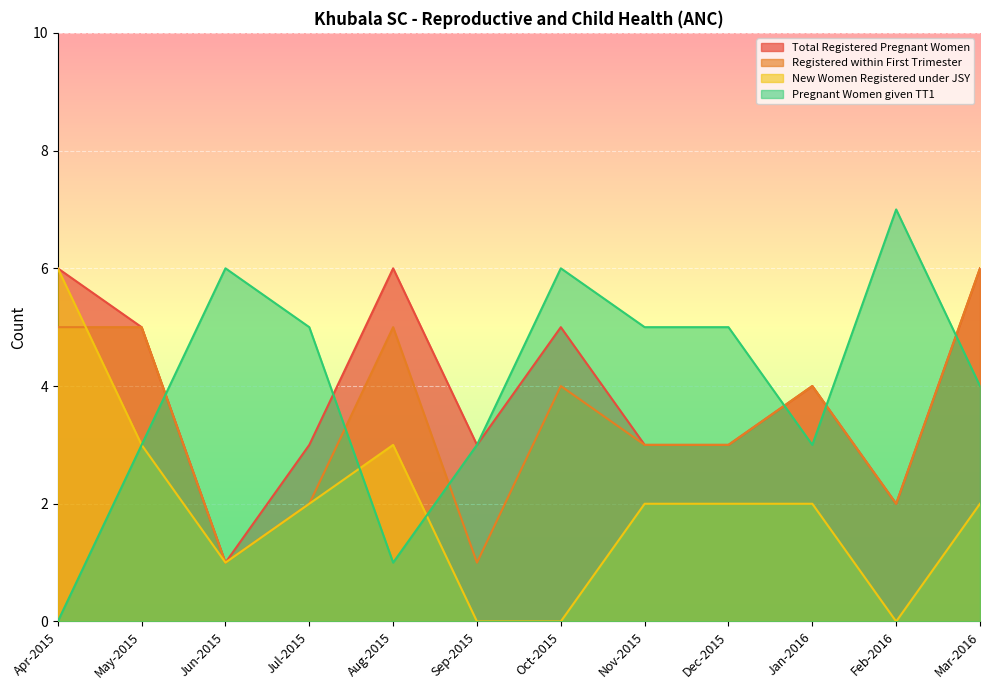

Reading left to right, what are all the values shown in this chart?

Total Registered Pregnant Women: 6	5	1	3	6	3	5	3	3	4	2	6
Registered within First Trimester: 5	5	1	2	5	1	4	3	3	4	2	6
New Women Registered under JSY: 6	3	1	2	3	0	0	2	2	2	0	2
Pregnant Women given TT1: 0	3	6	5	1	3	6	5	5	3	7	4